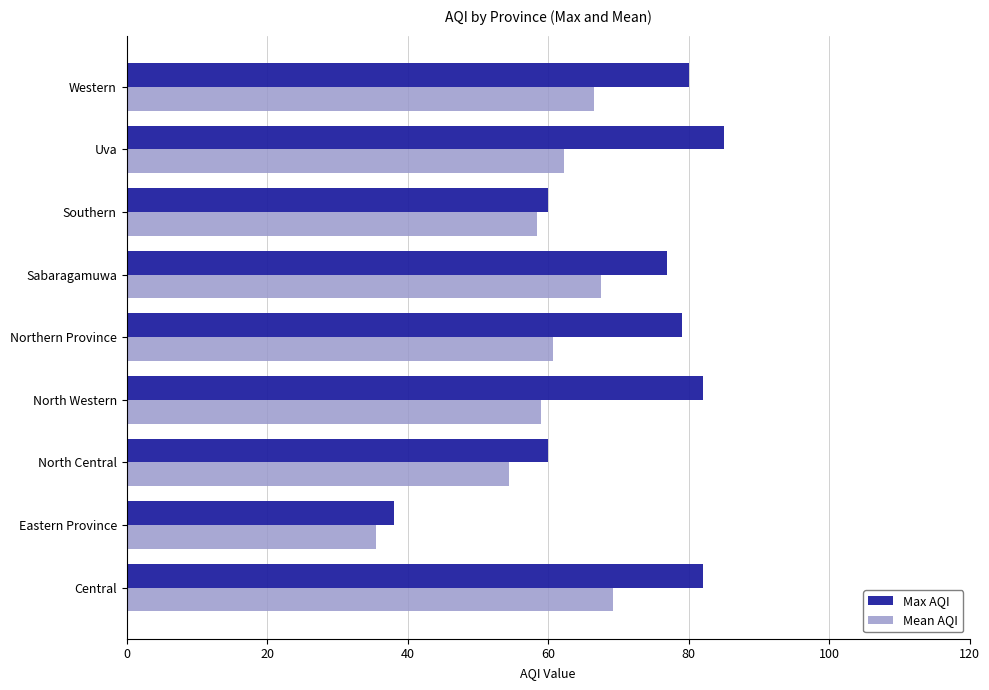

Is it true that Mean AQI equals 66.5 at Western?

True